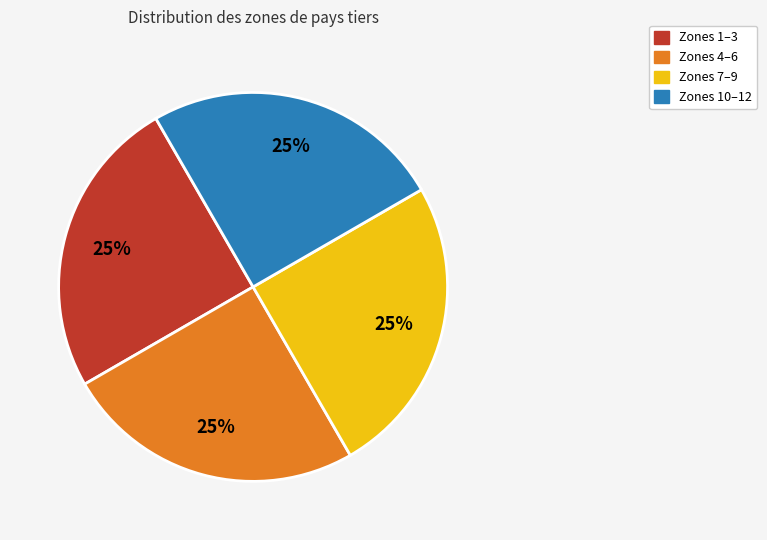

Is there any slice that represents more than half of the pie?

No